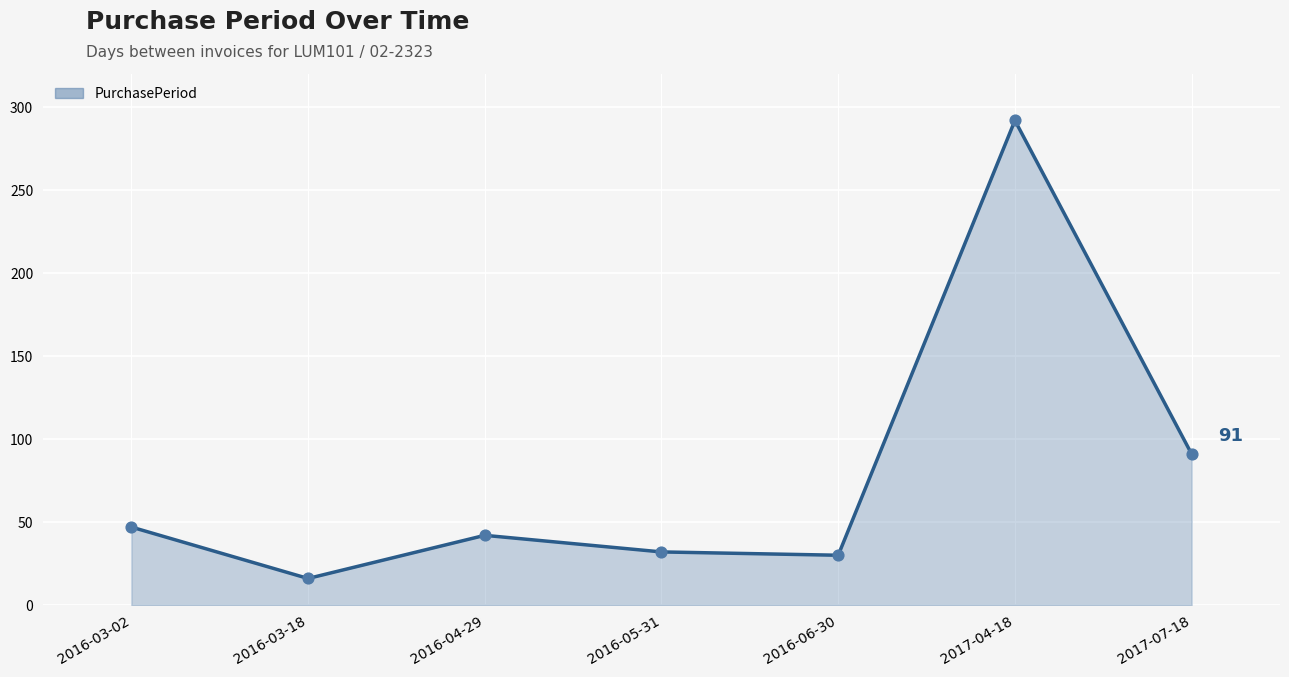

What is the maximum value shown in the chart?

292